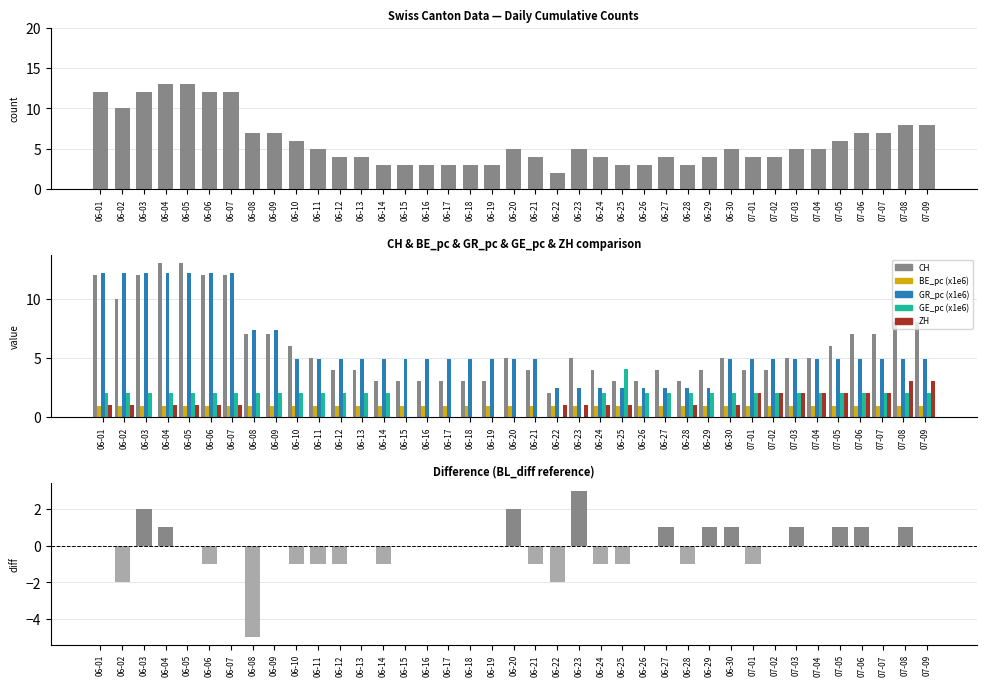

Is the value of CH_diff at 06-11 greater than the value of GR_pc (x1e6) at 06-02?

No